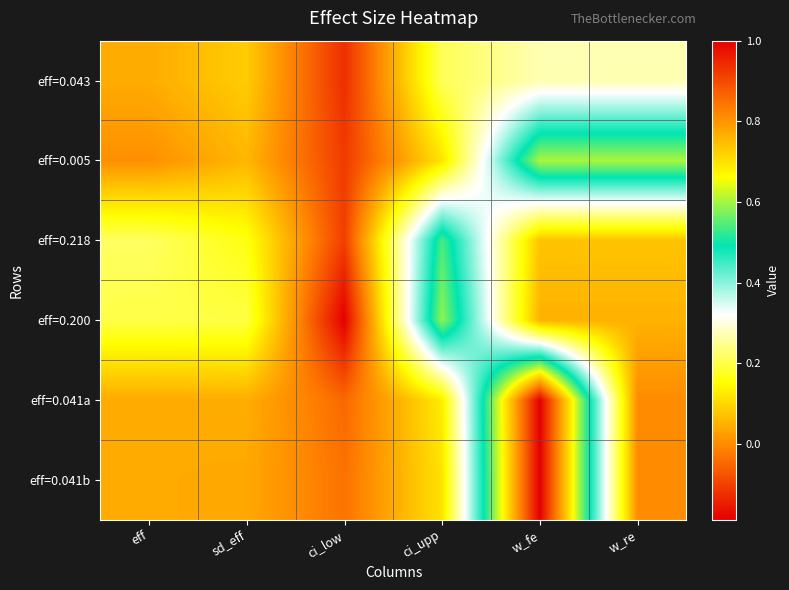

Which series has the largest range (max minus min)?

eff=0.041a